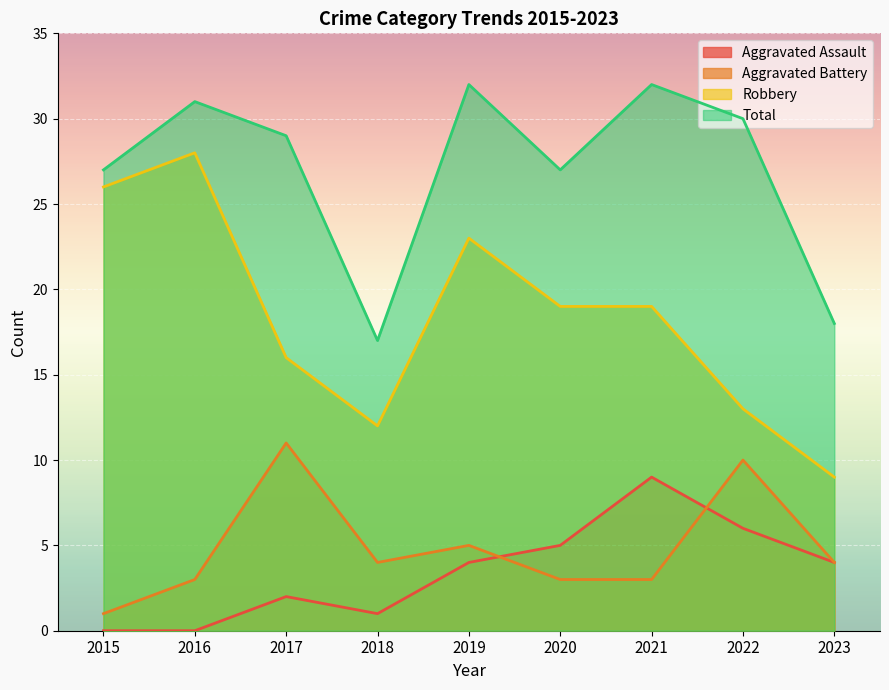

At how many categories does at least one series exceed 30?

3